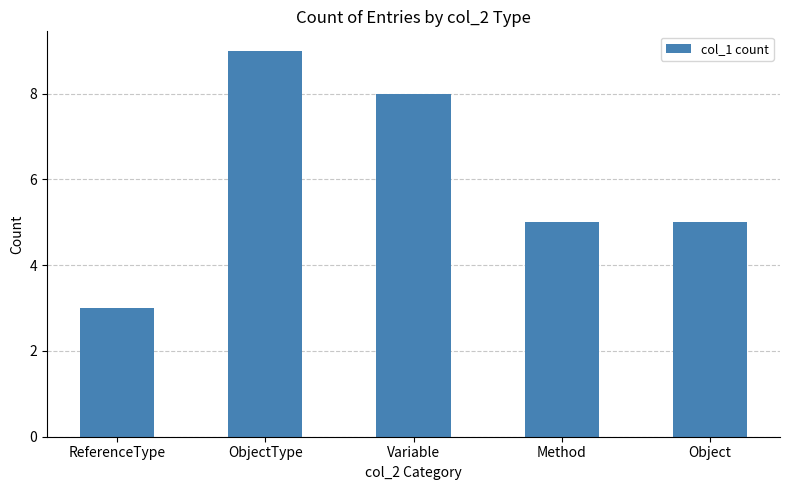

Count the number of data series in this chart.

1